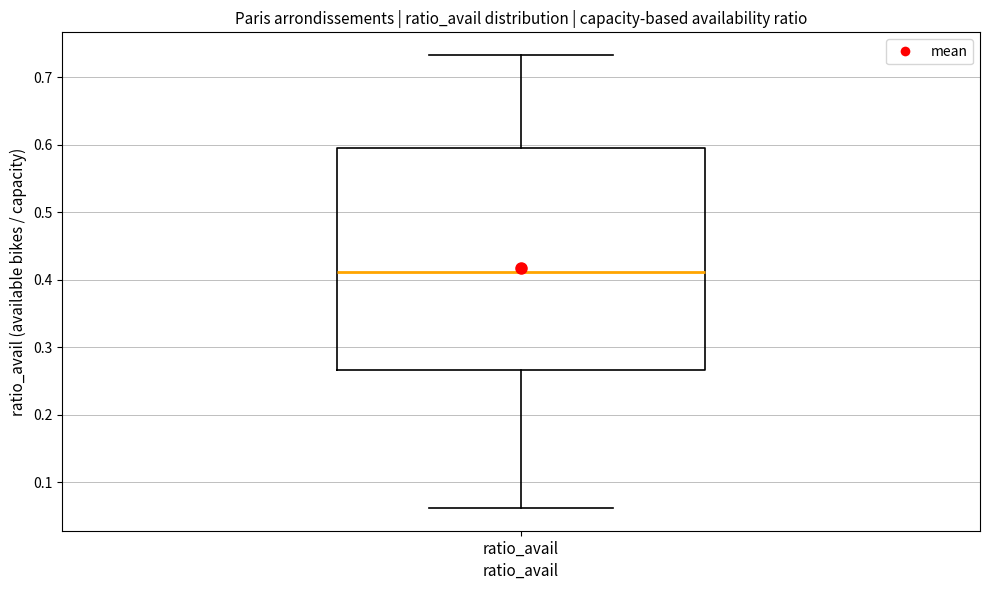

Where is the upper edge of the box for ratio_avail on the y-axis? The values are not printed on the chart, so give them approximately, as read against the axis.

0.60